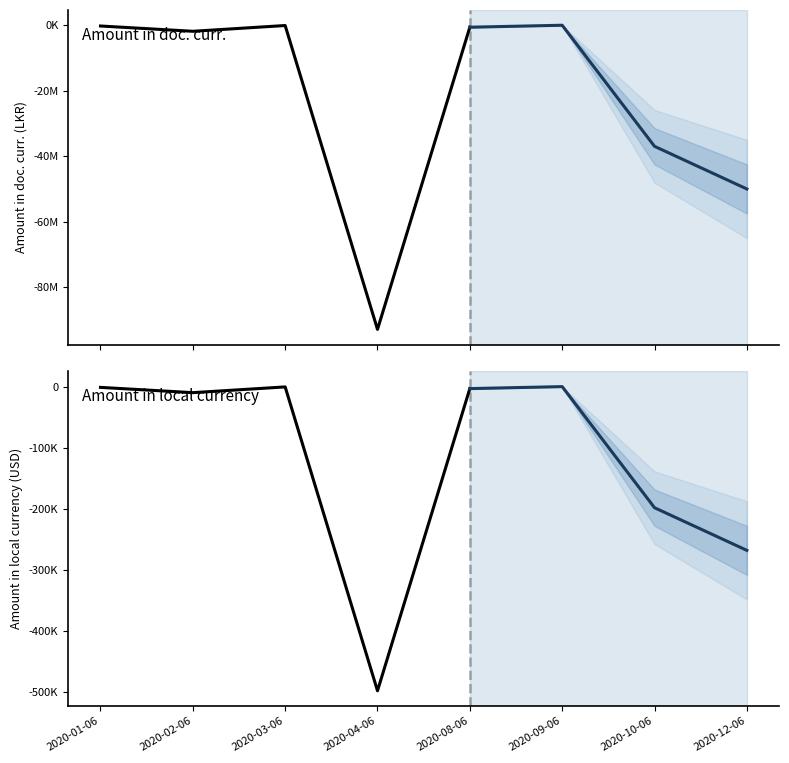

The Amount in local currency series shows -661.4 at 2020-03-06. True or false?

True